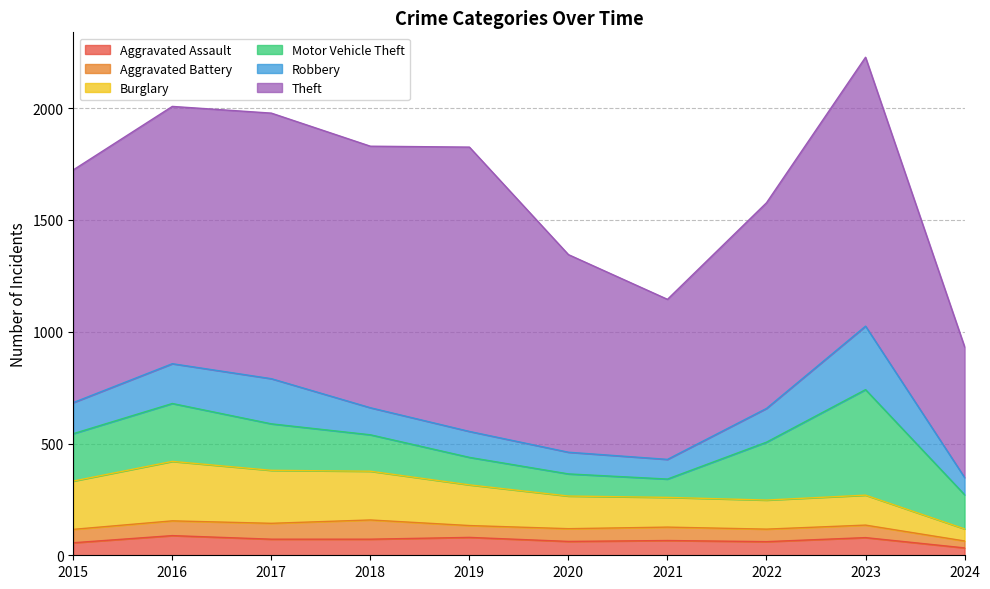

Reading left to right, what are all the values shown in this chart?

Aggravated Assault: 2015=56	2016=88	2017=72	2018=72	2019=80	2020=62	2021=66	2022=61	2023=79	2024=33
Aggravated Battery: 2015=60	2016=66	2017=71	2018=86	2019=53	2020=57	2021=60	2022=56	2023=56	2024=31
Burglary: 2015=216	2016=266	2017=237	2018=218	2019=182	2020=146	2021=133	2022=130	2023=134	2024=54
Motor Vehicle Theft: 2015=212	2016=259	2017=208	2018=163	2019=123	2020=99	2021=82	2022=259	2023=472	2024=153
Robbery: 2015=139	2016=178	2017=202	2018=121	2019=116	2020=97	2021=88	2022=151	2023=284	2024=77
Theft: 2015=1041	2016=1151	2017=1188	2018=1170	2019=1272	2020=884	2021=716	2022=920	2023=1203	2024=585